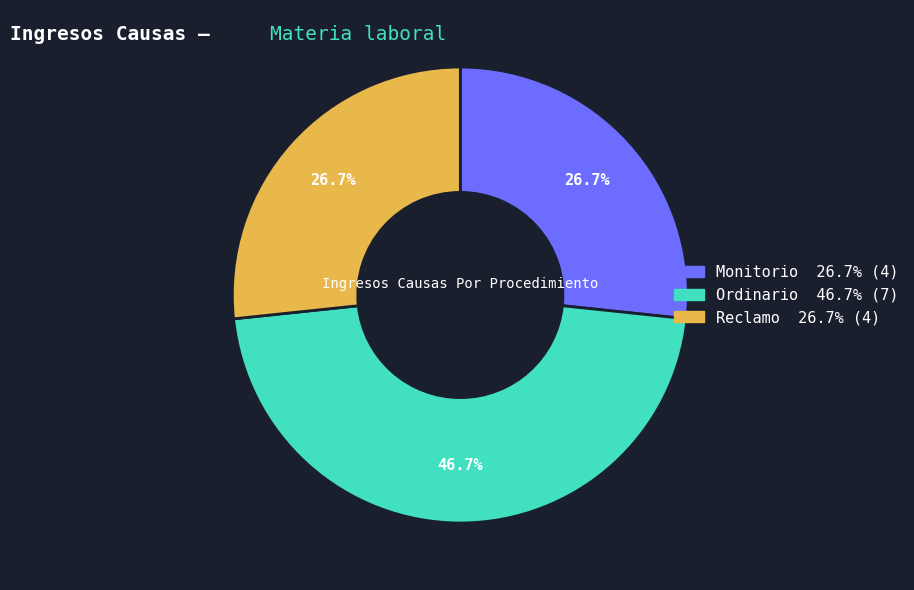

Count the number of slices in the pie.

3